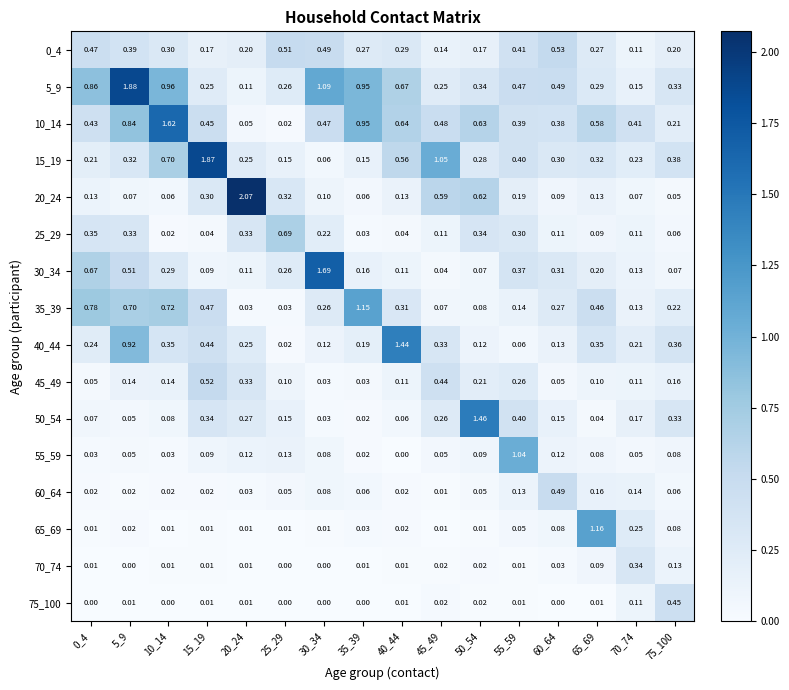

Reading left to right, what are all the values shown in this chart?

0_4: 0_4=0.5	5_9=0.4	10_14=0.3	15_19=0.2	20_24=0.2	25_29=0.5	30_34=0.5	35_39=0.3	40_44=0.3	45_49=0.1	50_54=0.2	55_59=0.4	60_64=0.5	65_69=0.3	70_74=0.1	75_100=0.2
5_9: 0_4=0.9	5_9=1.9	10_14=1.0	15_19=0.2	20_24=0.1	25_29=0.3	30_34=1.1	35_39=0.9	40_44=0.7	45_49=0.2	50_54=0.3	55_59=0.5	60_64=0.5	65_69=0.3	70_74=0.1	75_100=0.3
10_14: 0_4=0.4	5_9=0.8	10_14=1.6	15_19=0.5	20_24=0.1	25_29=0.0	30_34=0.5	35_39=0.9	40_44=0.6	45_49=0.5	50_54=0.6	55_59=0.4	60_64=0.4	65_69=0.6	70_74=0.4	75_100=0.2
15_19: 0_4=0.2	5_9=0.3	10_14=0.7	15_19=1.9	20_24=0.2	25_29=0.1	30_34=0.1	35_39=0.1	40_44=0.6	45_49=1.1	50_54=0.3	55_59=0.4	60_64=0.3	65_69=0.3	70_74=0.2	75_100=0.4
20_24: 0_4=0.1	5_9=0.1	10_14=0.1	15_19=0.3	20_24=2.1	25_29=0.3	30_34=0.1	35_39=0.1	40_44=0.1	45_49=0.6	50_54=0.6	55_59=0.2	60_64=0.1	65_69=0.1	70_74=0.1	75_100=0.1
25_29: 0_4=0.3	5_9=0.3	10_14=0.0	15_19=0.0	20_24=0.3	25_29=0.7	30_34=0.2	35_39=0.0	40_44=0.0	45_49=0.1	50_54=0.3	55_59=0.3	60_64=0.1	65_69=0.1	70_74=0.1	75_100=0.1
30_34: 0_4=0.7	5_9=0.5	10_14=0.3	15_19=0.1	20_24=0.1	25_29=0.3	30_34=1.7	35_39=0.2	40_44=0.1	45_49=0.0	50_54=0.1	55_59=0.4	60_64=0.3	65_69=0.2	70_74=0.1	75_100=0.1
35_39: 0_4=0.8	5_9=0.7	10_14=0.7	15_19=0.5	20_24=0.0	25_29=0.0	30_34=0.3	35_39=1.1	40_44=0.3	45_49=0.1	50_54=0.1	55_59=0.1	60_64=0.3	65_69=0.5	70_74=0.1	75_100=0.2
40_44: 0_4=0.2	5_9=0.9	10_14=0.3	15_19=0.4	20_24=0.2	25_29=0.0	30_34=0.1	35_39=0.2	40_44=1.4	45_49=0.3	50_54=0.1	55_59=0.1	60_64=0.1	65_69=0.3	70_74=0.2	75_100=0.4
45_49: 0_4=0.1	5_9=0.1	10_14=0.1	15_19=0.5	20_24=0.3	25_29=0.1	30_34=0.0	35_39=0.0	40_44=0.1	45_49=0.4	50_54=0.2	55_59=0.3	60_64=0.1	65_69=0.1	70_74=0.1	75_100=0.2
50_54: 0_4=0.1	5_9=0.1	10_14=0.1	15_19=0.3	20_24=0.3	25_29=0.1	30_34=0.0	35_39=0.0	40_44=0.1	45_49=0.3	50_54=1.5	55_59=0.4	60_64=0.1	65_69=0.0	70_74=0.2	75_100=0.3
55_59: 0_4=0.0	5_9=0.1	10_14=0.0	15_19=0.1	20_24=0.1	25_29=0.1	30_34=0.1	35_39=0.0	40_44=0.0	45_49=0.1	50_54=0.1	55_59=1.0	60_64=0.1	65_69=0.1	70_74=0.1	75_100=0.1
60_64: 0_4=0.0	5_9=0.0	10_14=0.0	15_19=0.0	20_24=0.0	25_29=0.1	30_34=0.1	35_39=0.1	40_44=0.0	45_49=0.0	50_54=0.1	55_59=0.1	60_64=0.5	65_69=0.2	70_74=0.1	75_100=0.1
65_69: 0_4=0.0	5_9=0.0	10_14=0.0	15_19=0.0	20_24=0.0	25_29=0.0	30_34=0.0	35_39=0.0	40_44=0.0	45_49=0.0	50_54=0.0	55_59=0.1	60_64=0.1	65_69=1.2	70_74=0.2	75_100=0.1
70_74: 0_4=0.0	5_9=0.0	10_14=0.0	15_19=0.0	20_24=0.0	25_29=0.0	30_34=0.0	35_39=0.0	40_44=0.0	45_49=0.0	50_54=0.0	55_59=0.0	60_64=0.0	65_69=0.1	70_74=0.3	75_100=0.1
75_100: 0_4=0.0	5_9=0.0	10_14=0.0	15_19=0.0	20_24=0.0	25_29=0.0	30_34=0.0	35_39=0.0	40_44=0.0	45_49=0.0	50_54=0.0	55_59=0.0	60_64=0.0	65_69=0.0	70_74=0.1	75_100=0.5